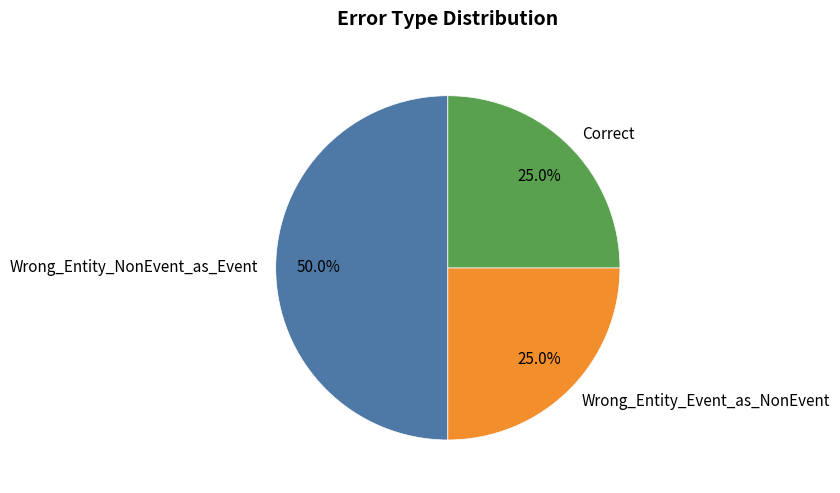

Is Correct the majority of the pie?

No